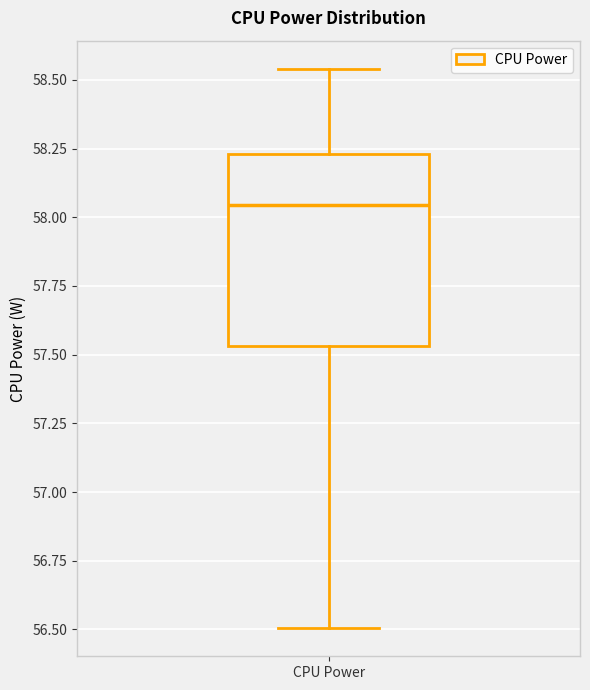

Read this box plot against the y-axis: the position of the median line, the range covered by the box, and the ends of both whiskers. The values are not printed on the chart, so give them approximately, as read against the axis.

median 58.05, box 57.55 to 58.25, whiskers 56.50 to 58.55